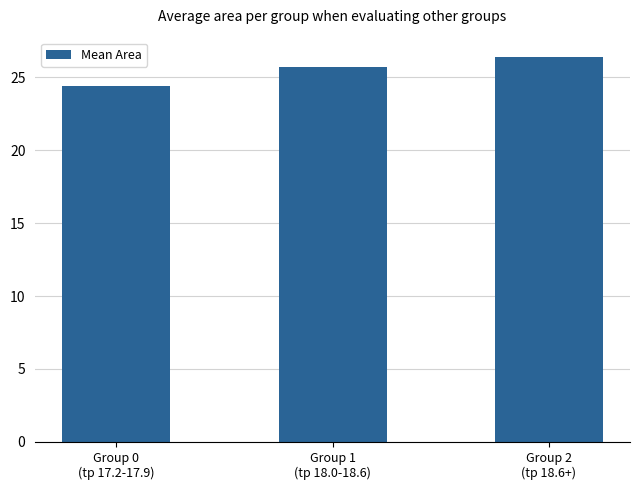

What is the difference between the maximum and minimum values?

2.0